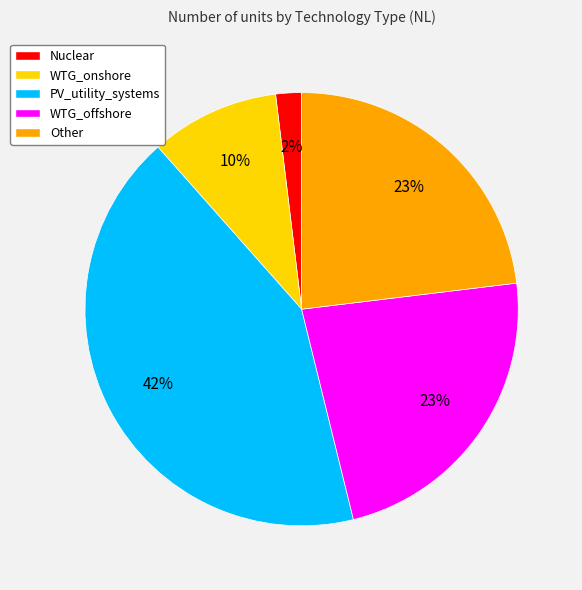

Combined, do WTG_offshore and PV_utility_systems account for over 50%?

Yes